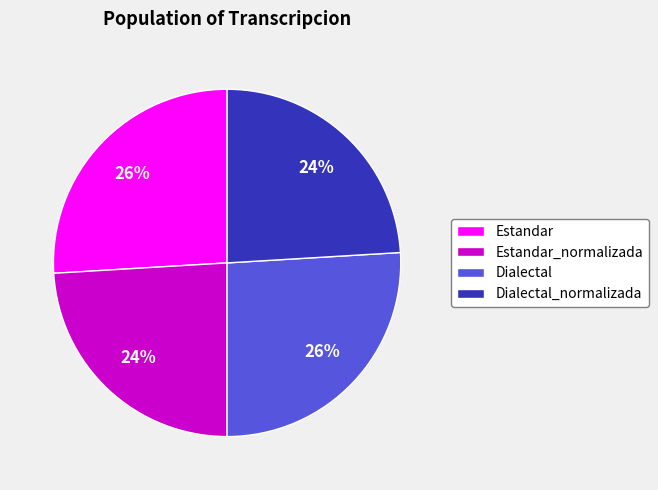

To the nearest percent, what percentage of the pie is Dialectal_normalizada?

24%